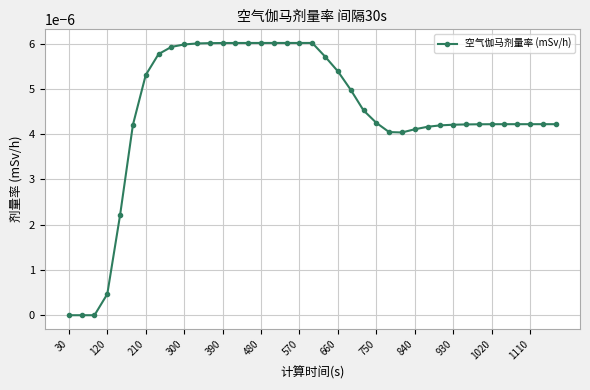

True or false: the data has more than 0 interior local peaks.

True